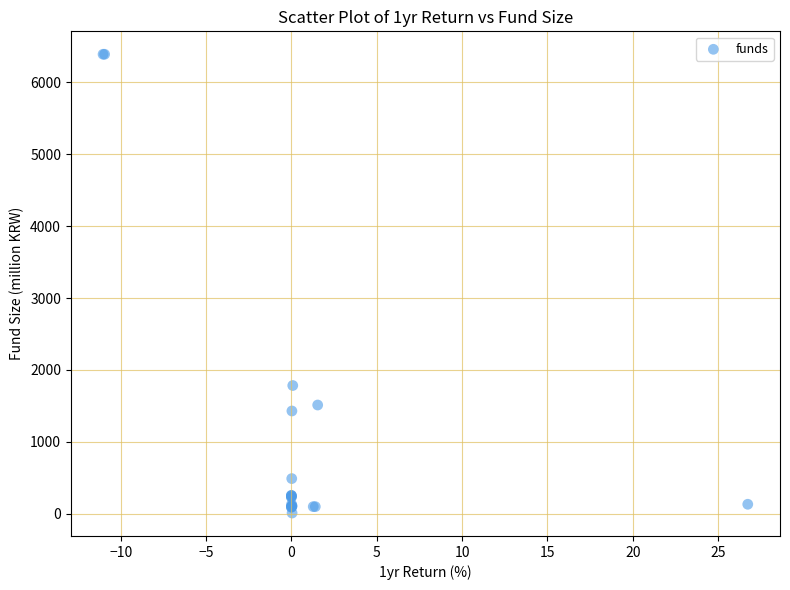

What Y value in the scatter plot is closest to 3199?

1783